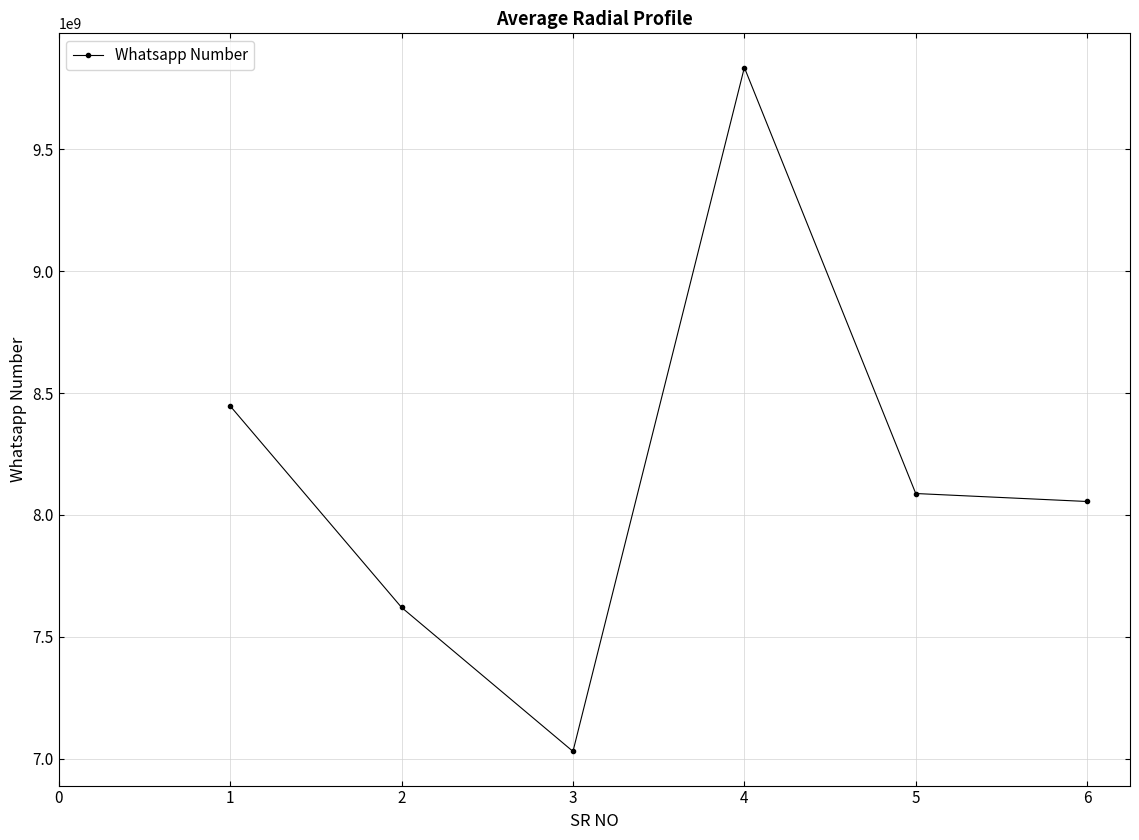

The value at 3 is 7030402988. True or false?

True